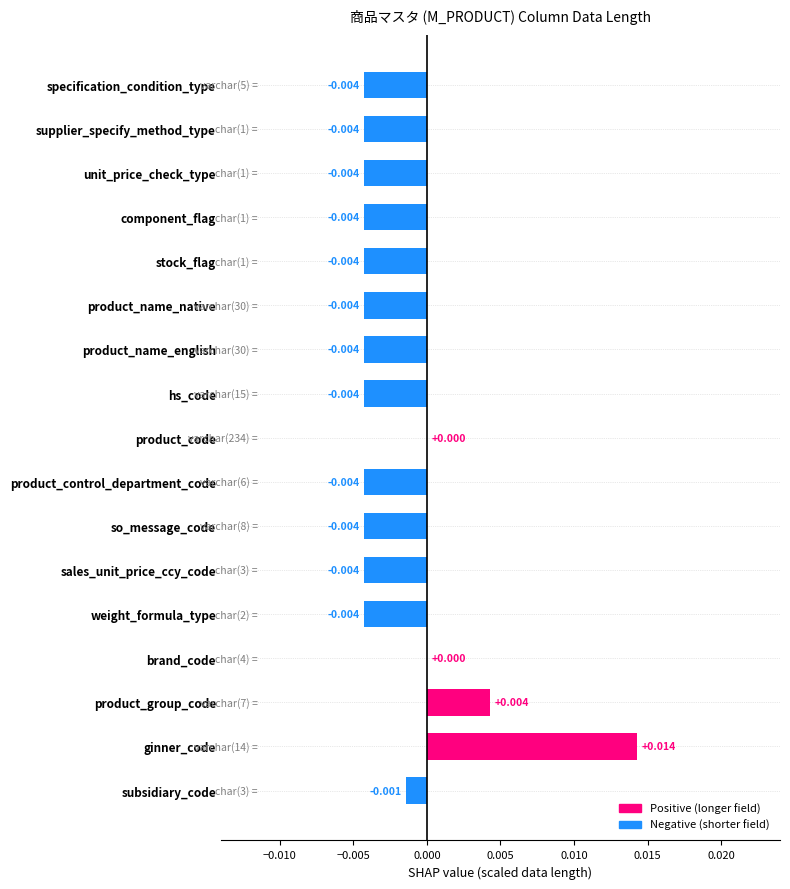

Which label corresponds to the largest value in the chart?

ginner_code